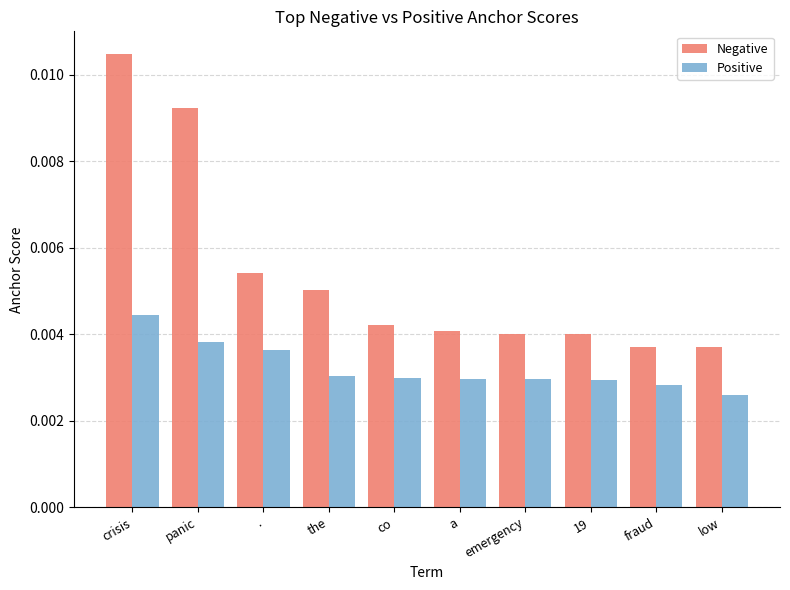

List the series in order of their overall mean, lowest first.

Positive, Negative